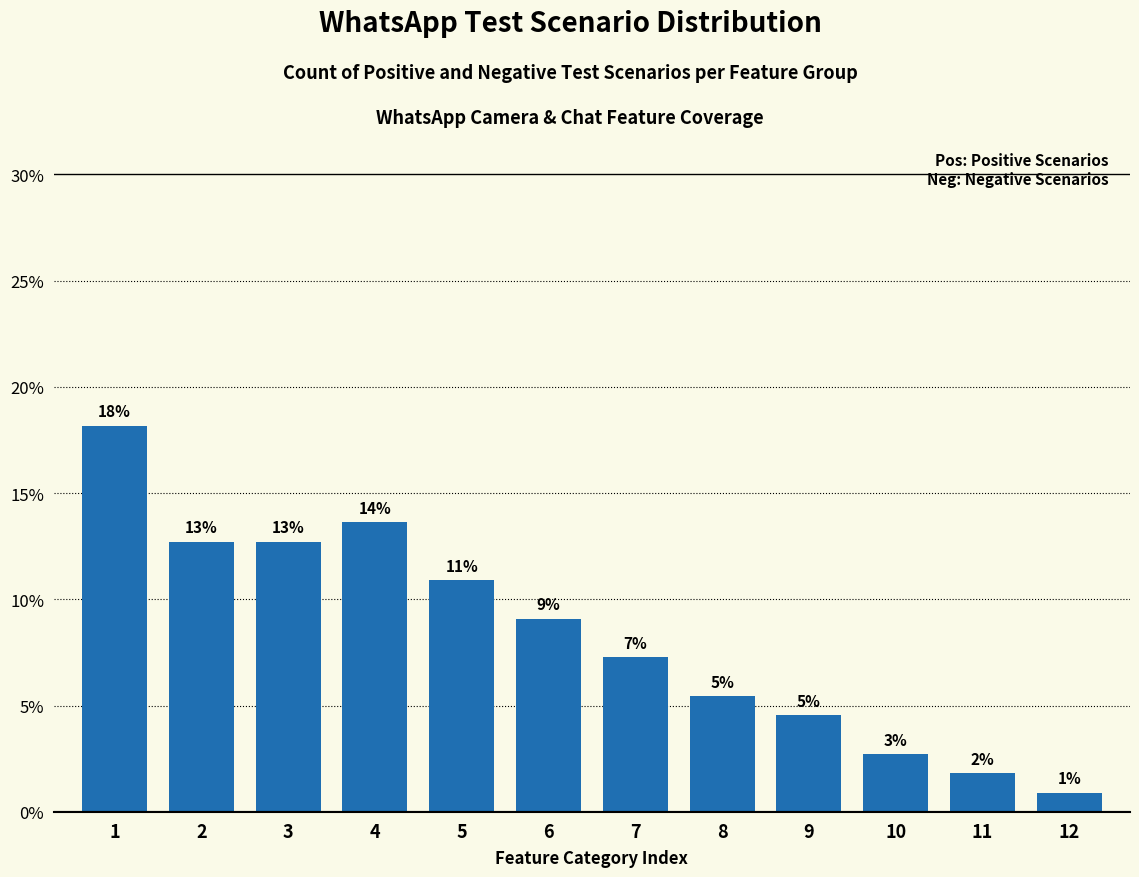

Are the bars horizontal?

No